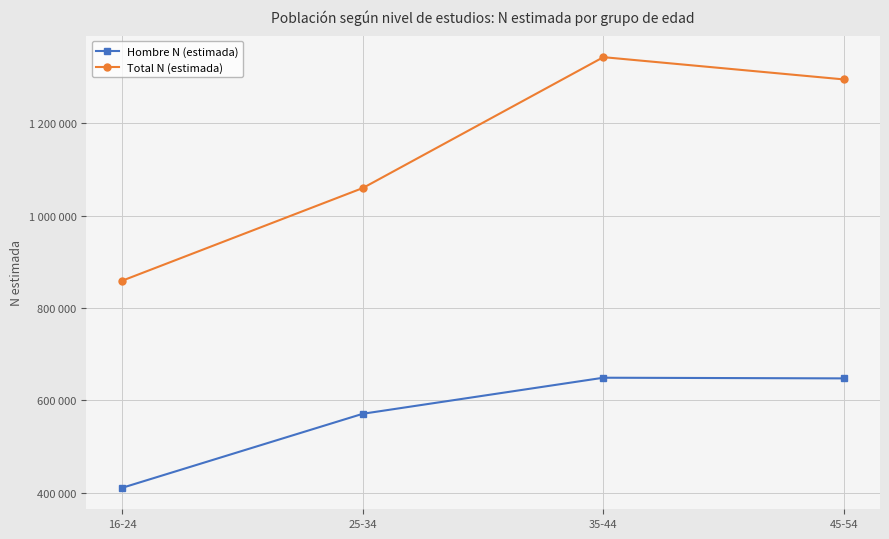

True or false: Hombre N (estimada) and Total N (estimada) intersect in this chart.

False